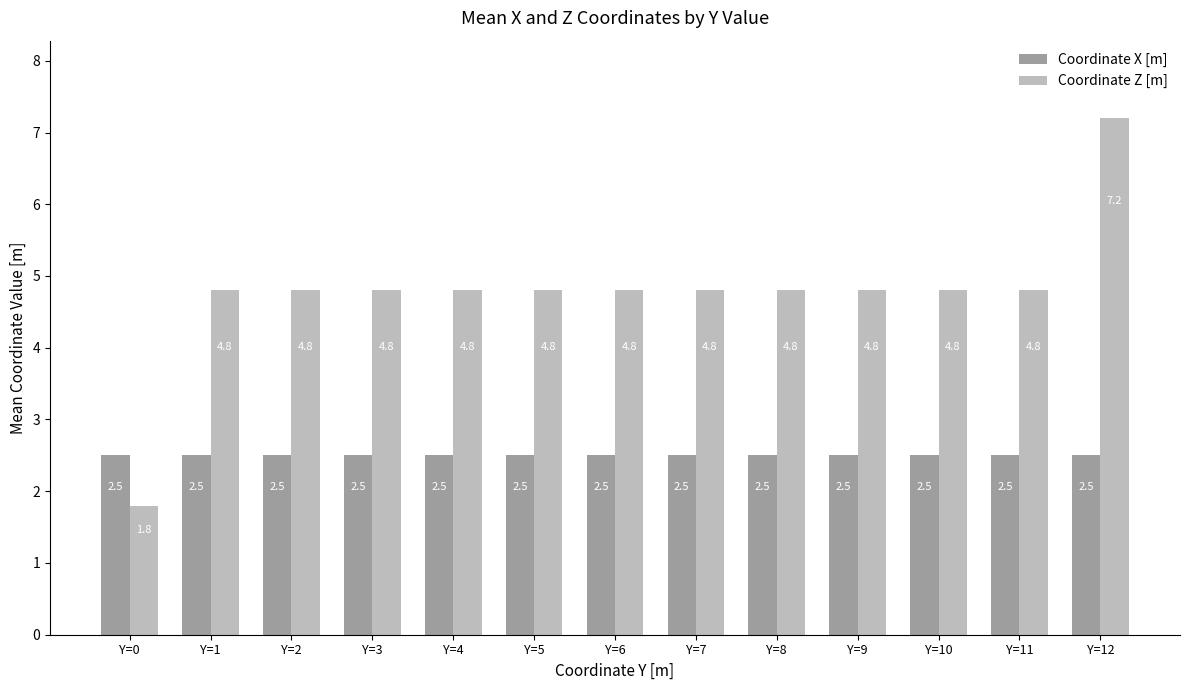

What is the value of the Coordinate X [m] bar at the 11th from the left?

2.5